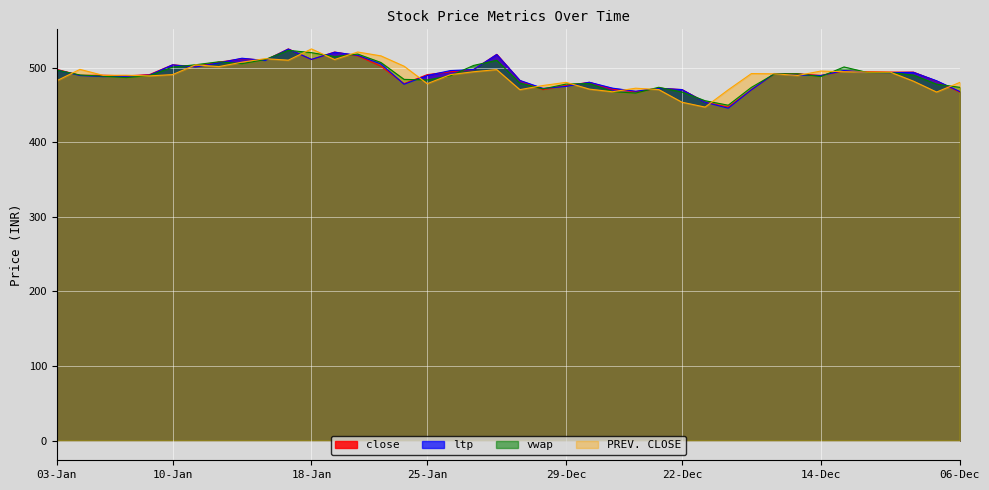

True or false: PREV. CLOSE and vwap intersect in this chart.

True